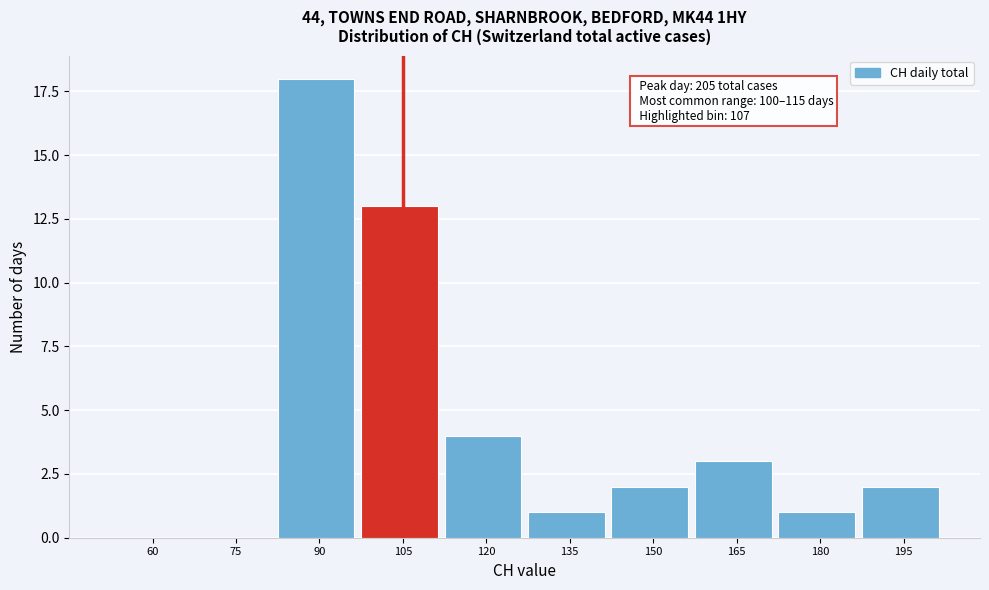

Reading left to right, transcribe all the data shown in this chart.

60=0	75=0	90=18	105=13	120=4	135=1	150=2	165=3	180=1	195=2